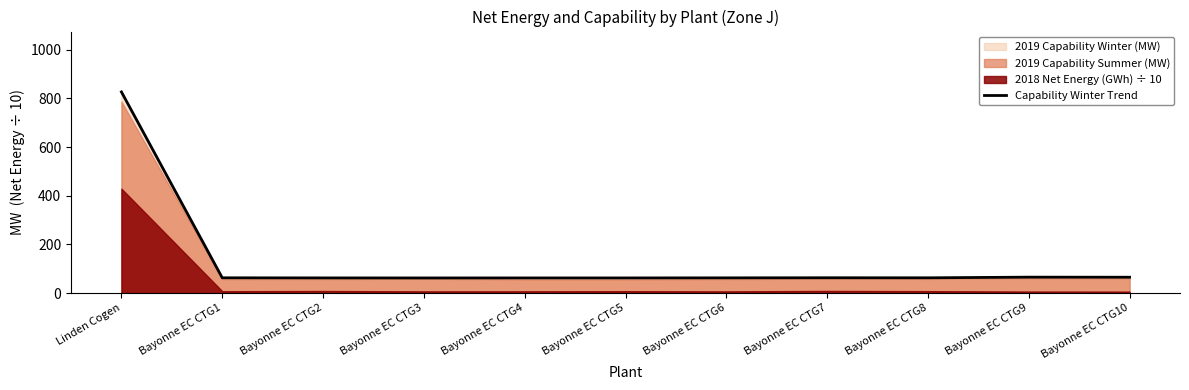

List the labels in order of value, smallest first.

Bayonne EC CTG3, Bayonne EC CTG4, Bayonne EC CTG5, Bayonne EC CTG2, Bayonne EC CTG6, Bayonne EC CTG1, Bayonne EC CTG8, Bayonne EC CTG7, Bayonne EC CTG10, Bayonne EC CTG9, Linden Cogen